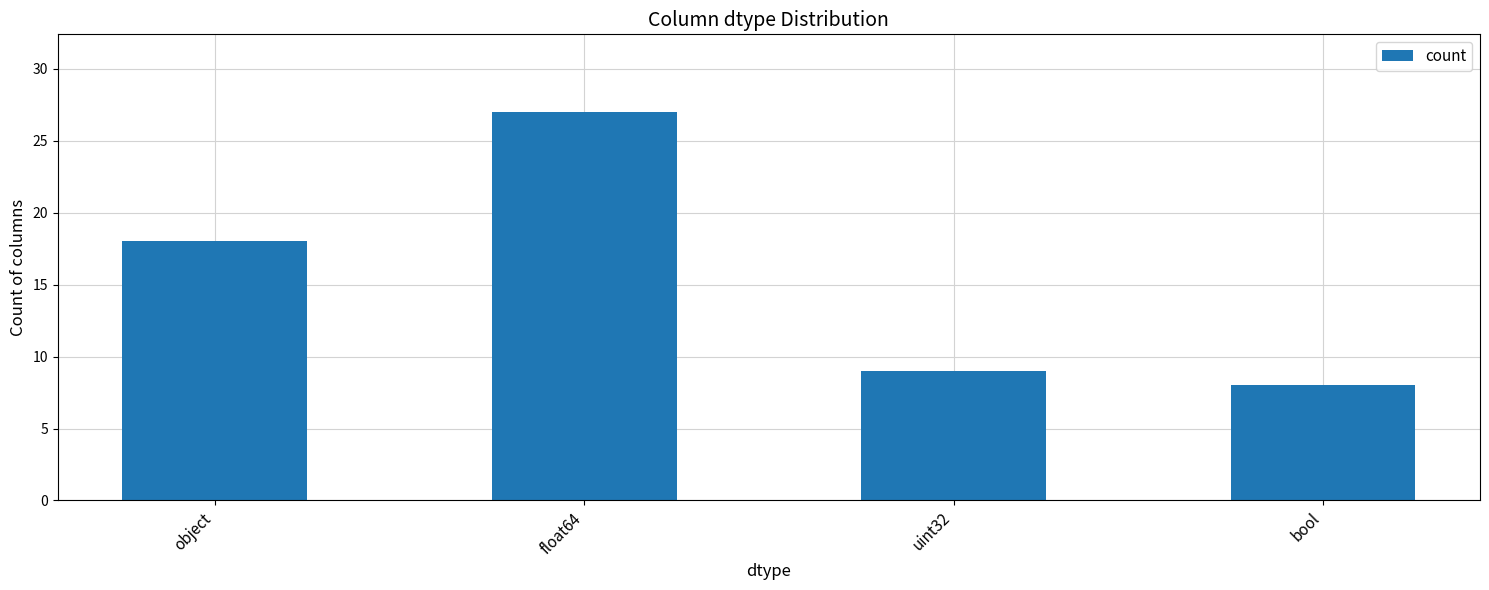

The chart shows a value of 8 at bool. True or false?

True